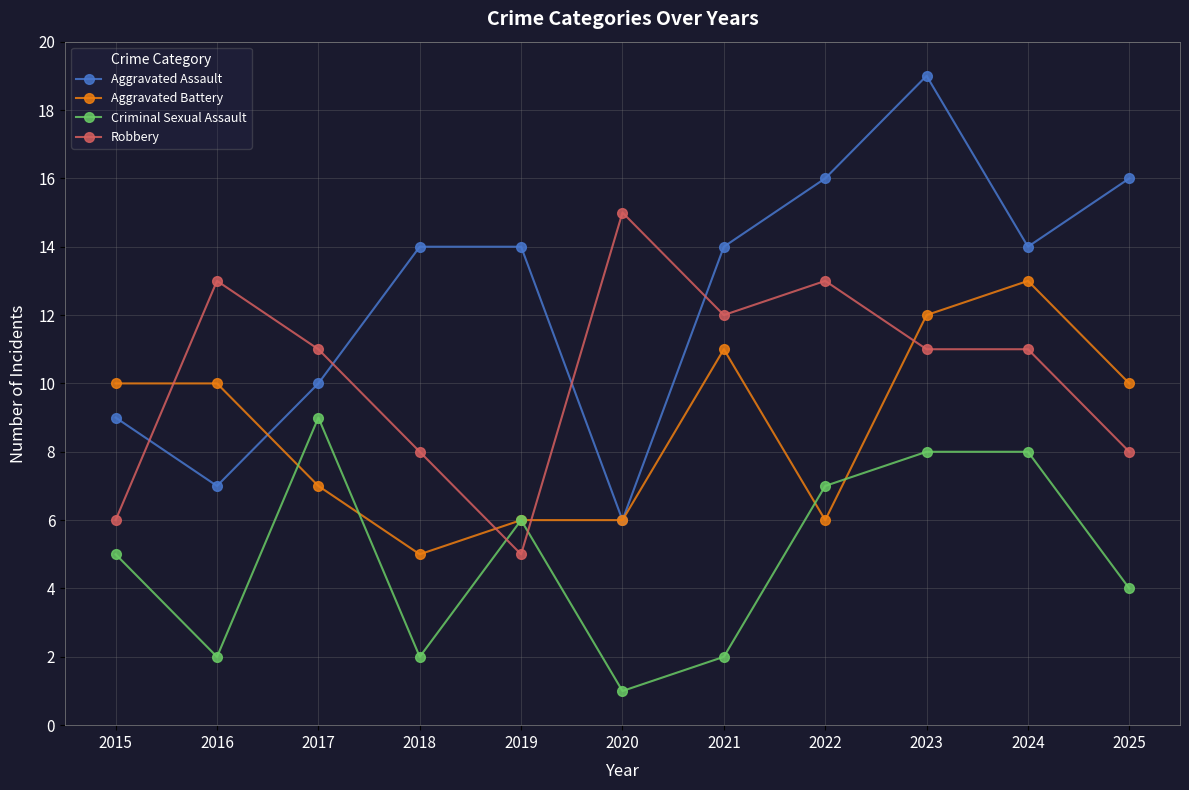

At 2025, list the series in order from smallest to largest.

Criminal Sexual Assault, Robbery, Aggravated Battery, Aggravated Assault